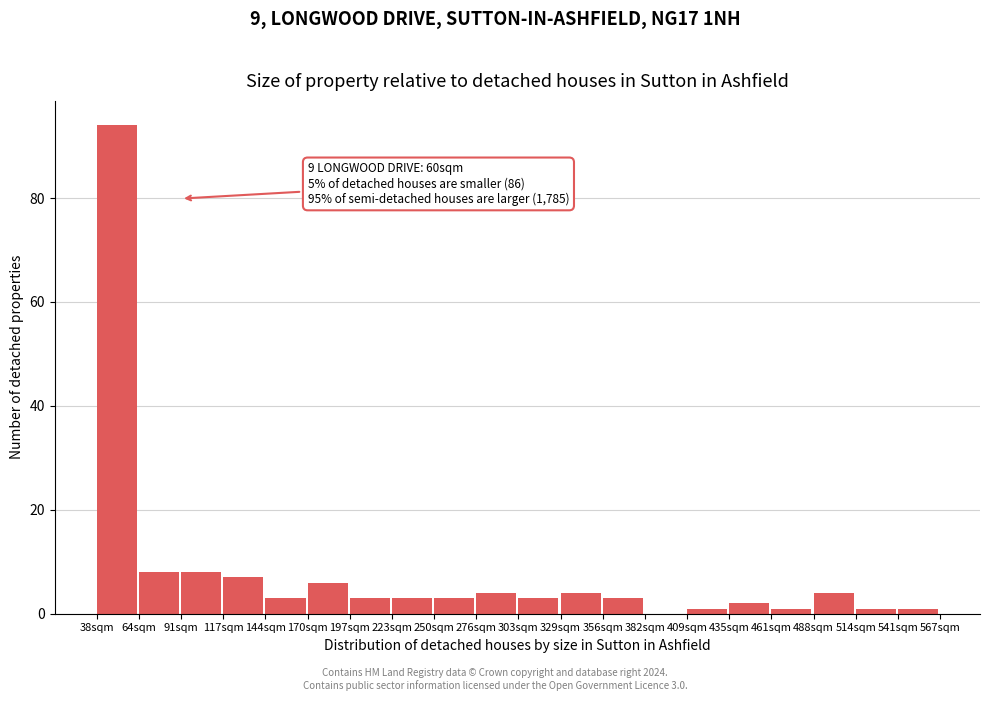

Reading left to right, list all the values displayed in this chart.

38sqm=94	64sqm=8	91sqm=8	117sqm=7	144sqm=3	170sqm=6	197sqm=3	223sqm=3	250sqm=3	276sqm=4	303sqm=3	329sqm=4	356sqm=3	382sqm=0	409sqm=1	435sqm=2	461sqm=1	488sqm=4	514sqm=1	541sqm=1